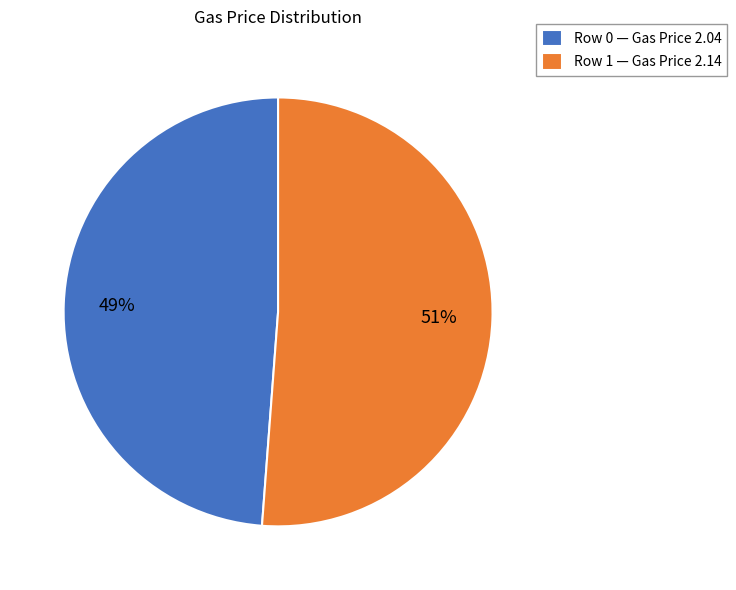

Count the number of slices in the pie.

2